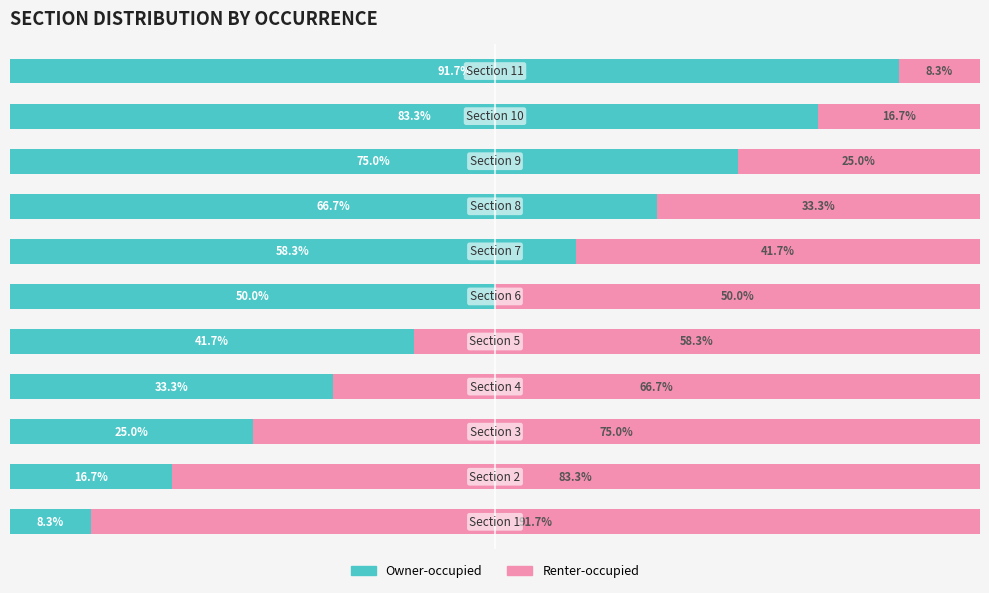

What is the average value of the Renter-occupied series?

50.0